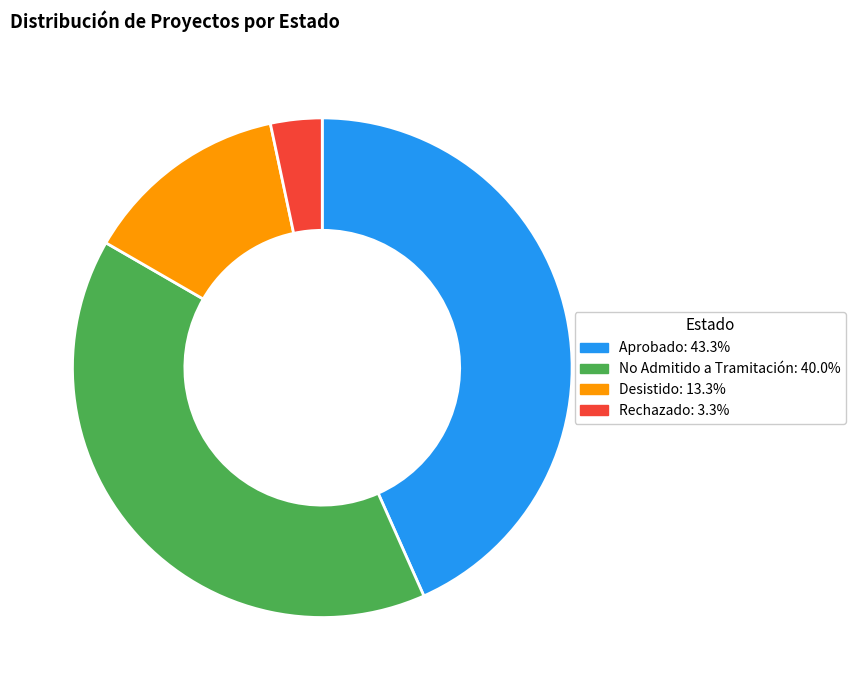

Is the sum of No Admitido a Tramitación: 40.0% and Aprobado: 43.3% greater than half?

Yes